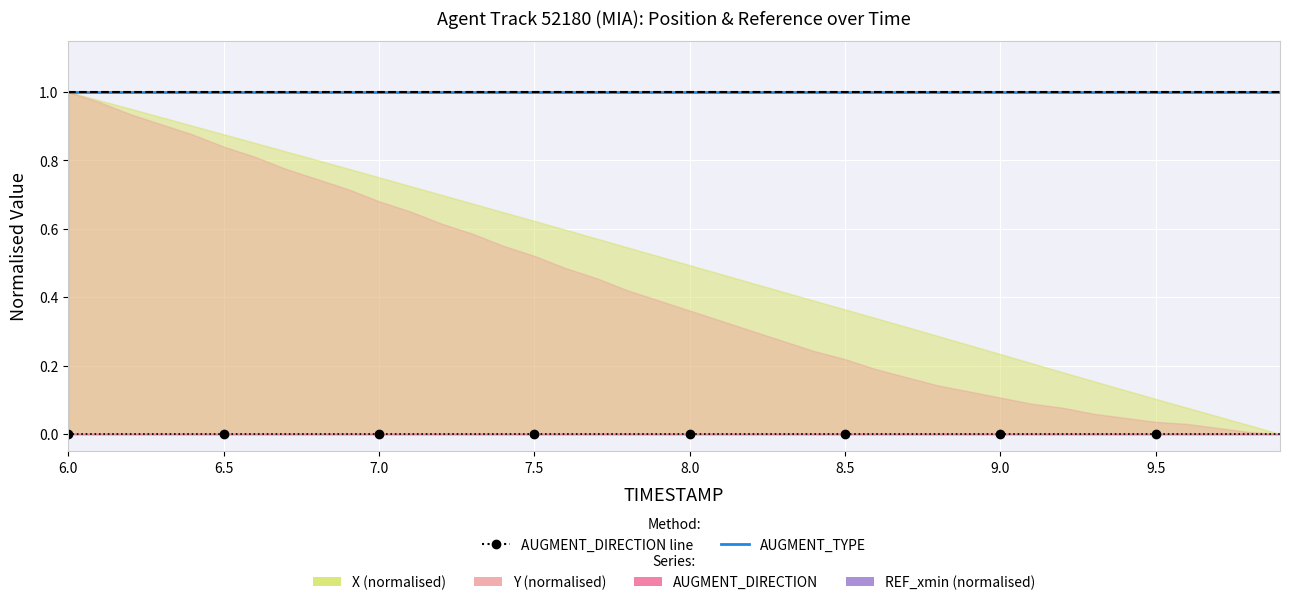

Which category has the highest value in the AUGMENT_DIRECTION line series?

6.0